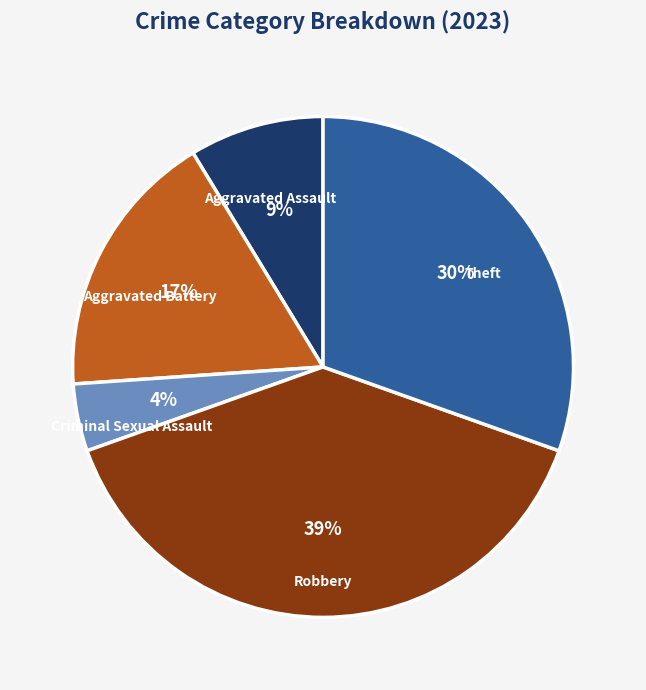

True or false: Robbery accounts for 27% of the total.

False